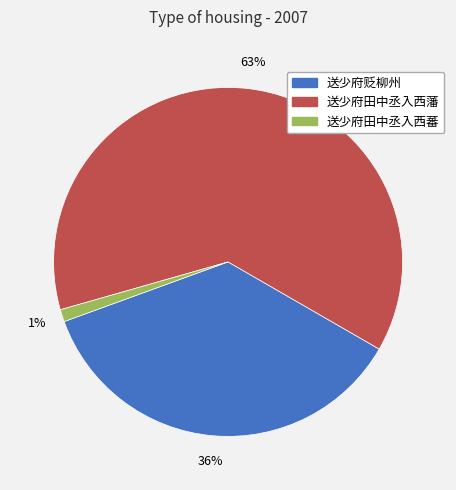

The 送少府贬柳州 slice represents 28% of the pie. True or false?

False